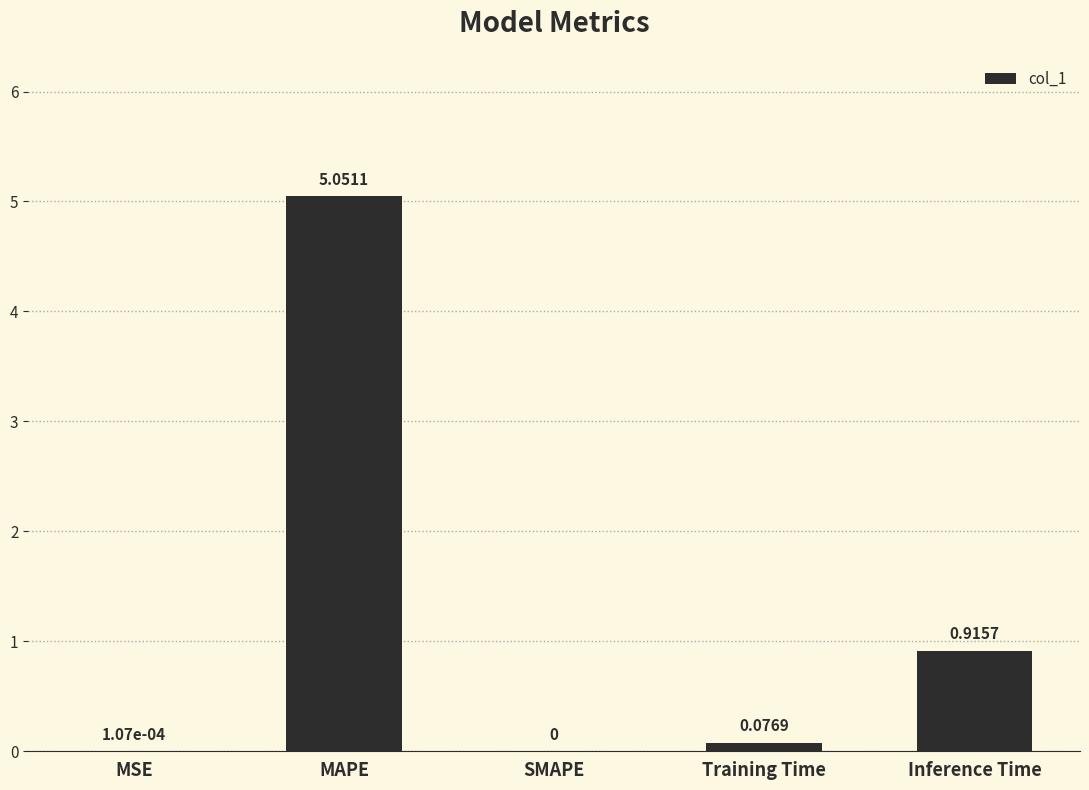

What is the average value?

1.2